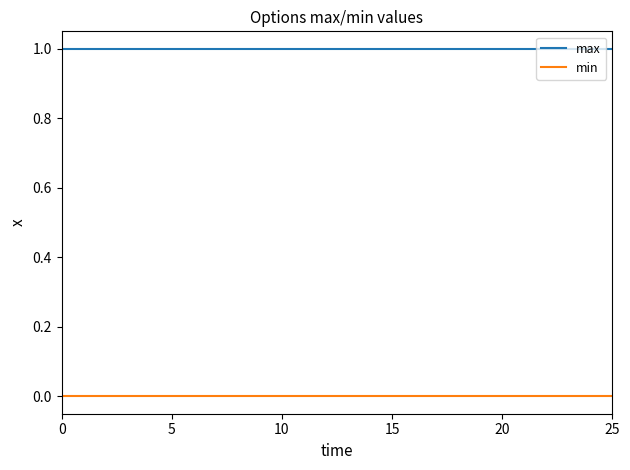

Which series has the largest total across all categories?

max